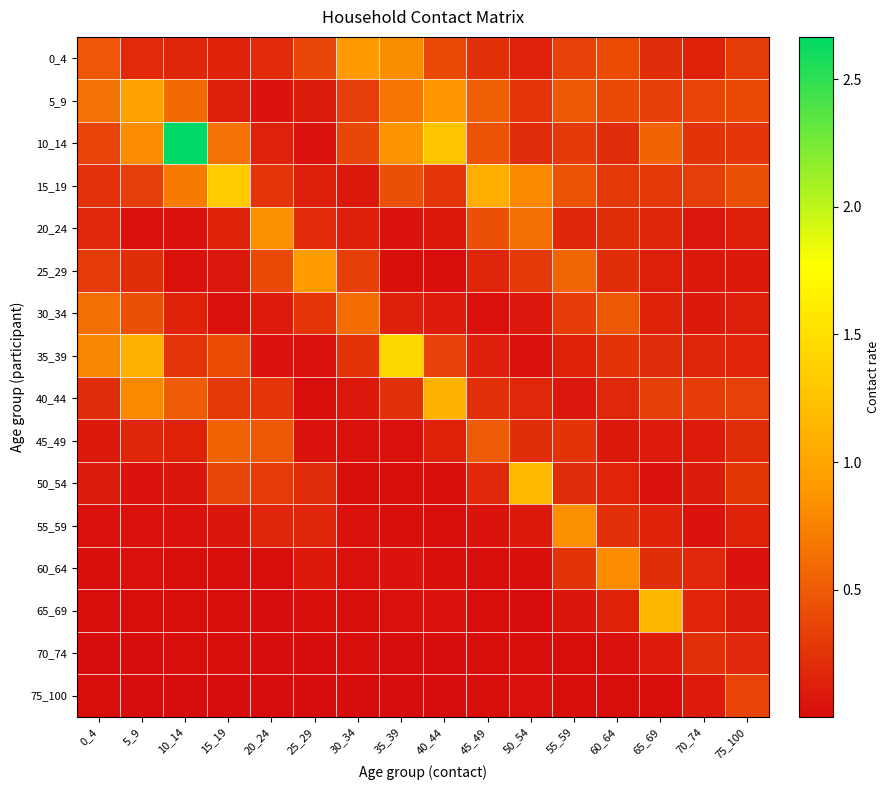

Which series changed the most between 10_14 and 55_59?

10_14